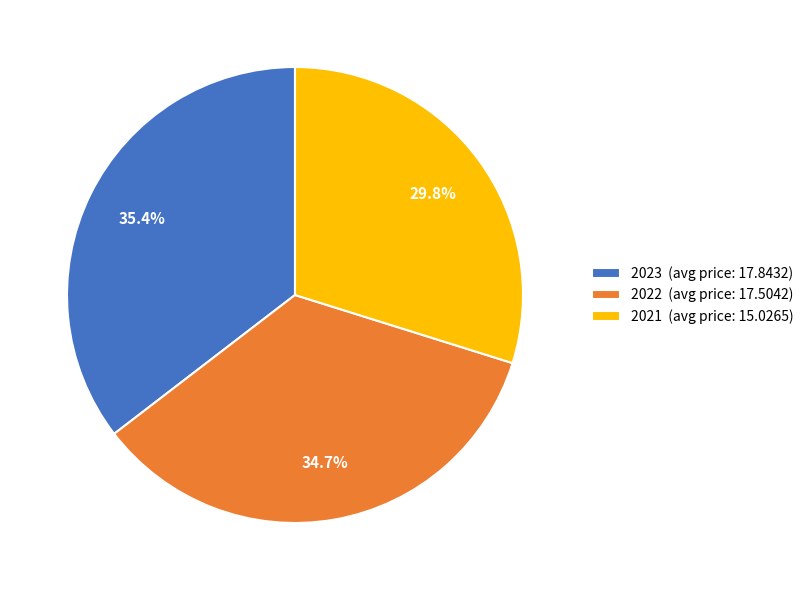

Which category has the biggest portion of the pie?

2023